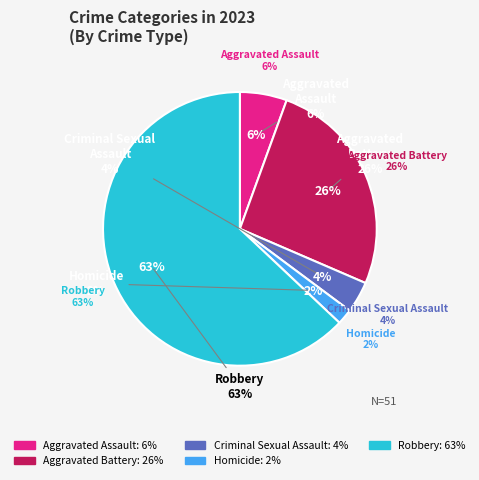

Which category has the biggest portion of the pie?

Robbery